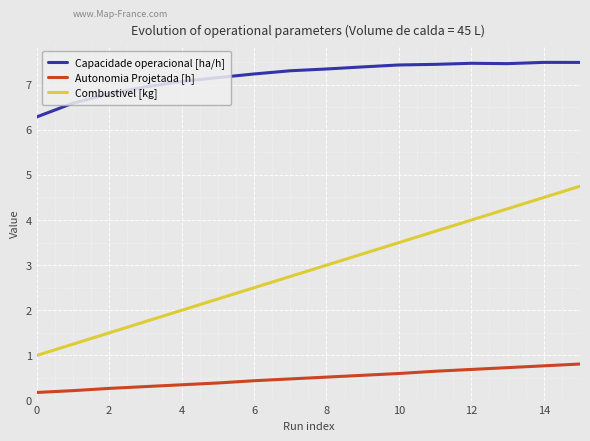

Which series has the largest total across all categories?

Capacidade operacional [ha/h]